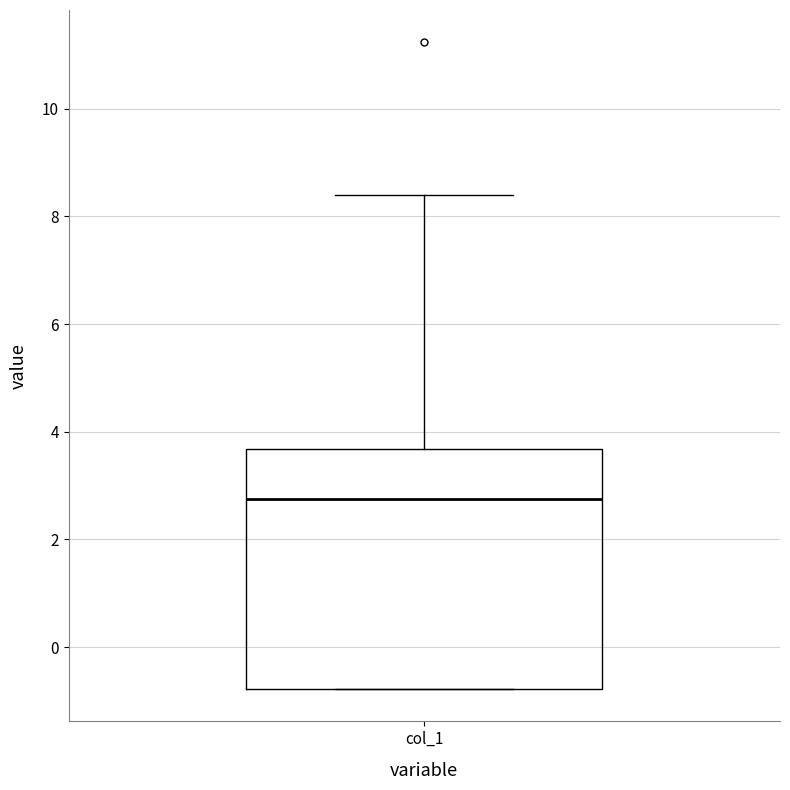

Where does the upper whisker of the box for col_1 end on the y-axis? The values are not printed on the chart, so give them approximately, as read against the axis.

8.4